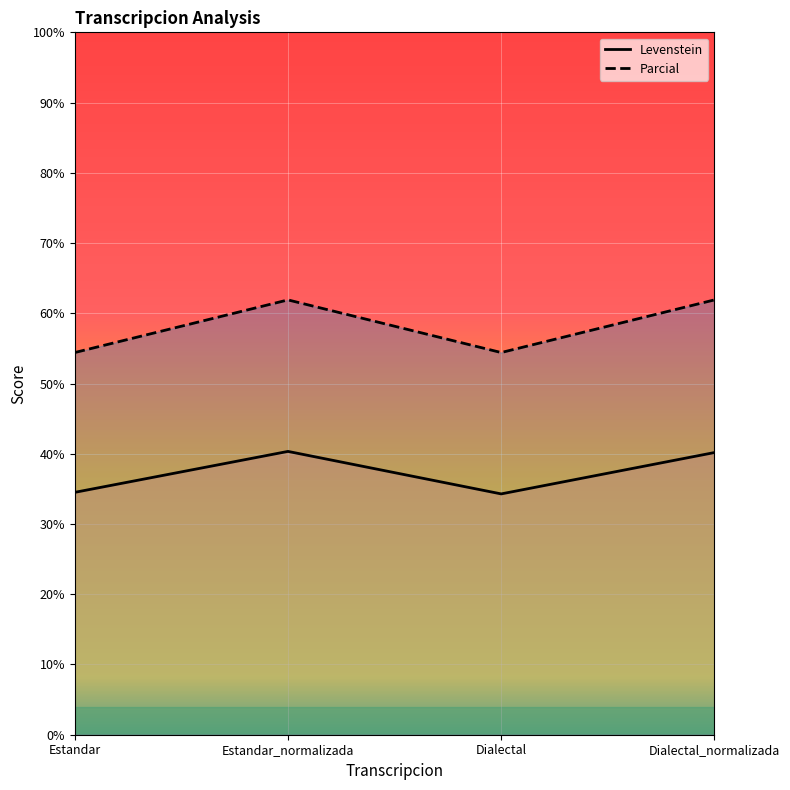

Rank the series by their average value, from lowest to highest.

Levenstein, Parcial